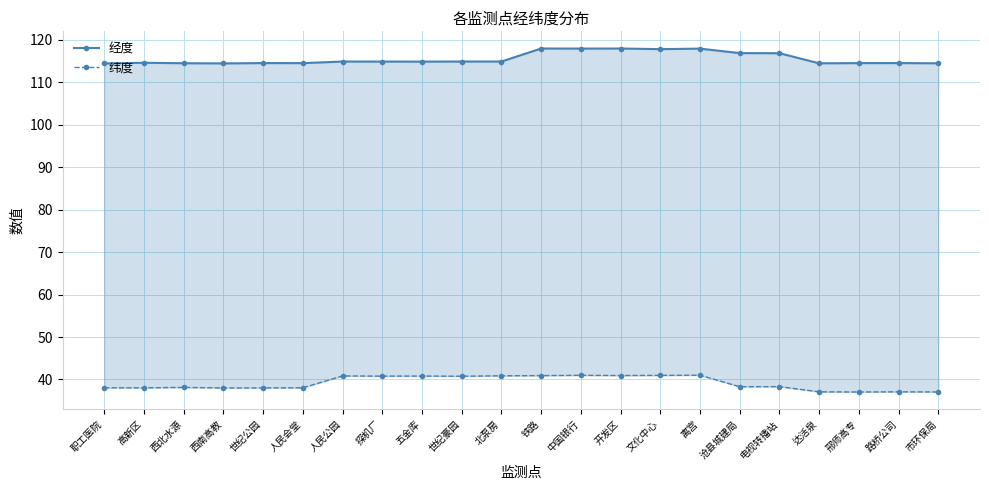

Reading right to left, what are all the values shown in this chart?

经度: 114.5	114.5	114.5	114.5	116.9	116.9	117.9	117.8	118.0	118.0	118.0	114.9	114.9	114.9	114.9	114.9	114.5	114.5	114.5	114.5	114.6	114.5
纬度: 37.1	37.1	37.1	37.1	38.3	38.3	41.0	41.0	40.9	41.0	40.9	40.9	40.8	40.8	40.8	40.8	38.1	38.0	38.0	38.1	38.0	38.1